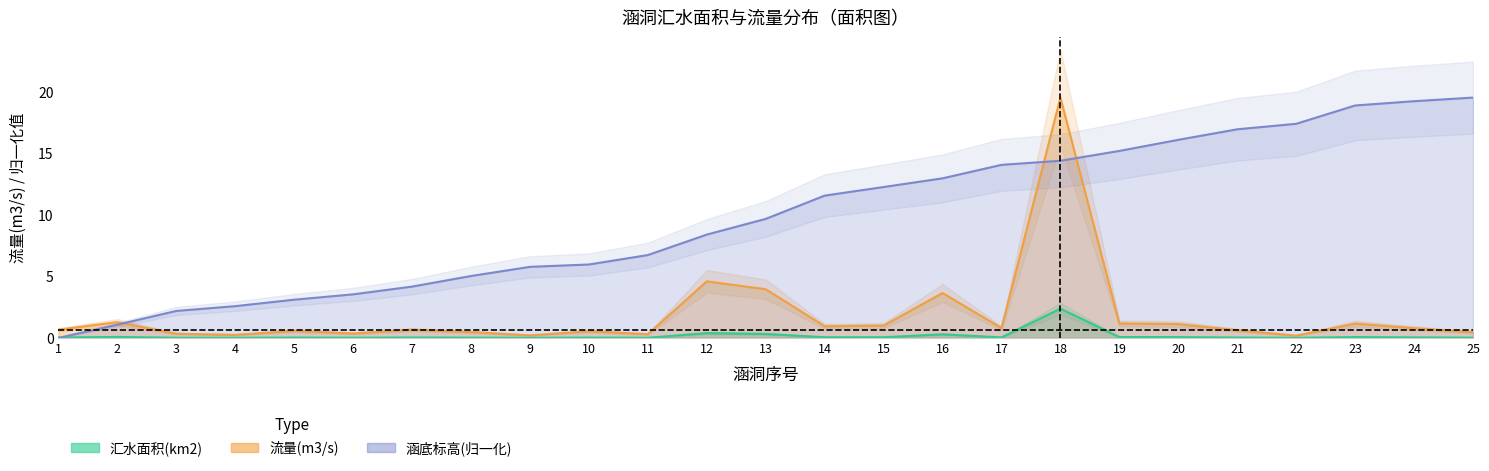

What is the sum of all 涵底标高(m) values?

247.1